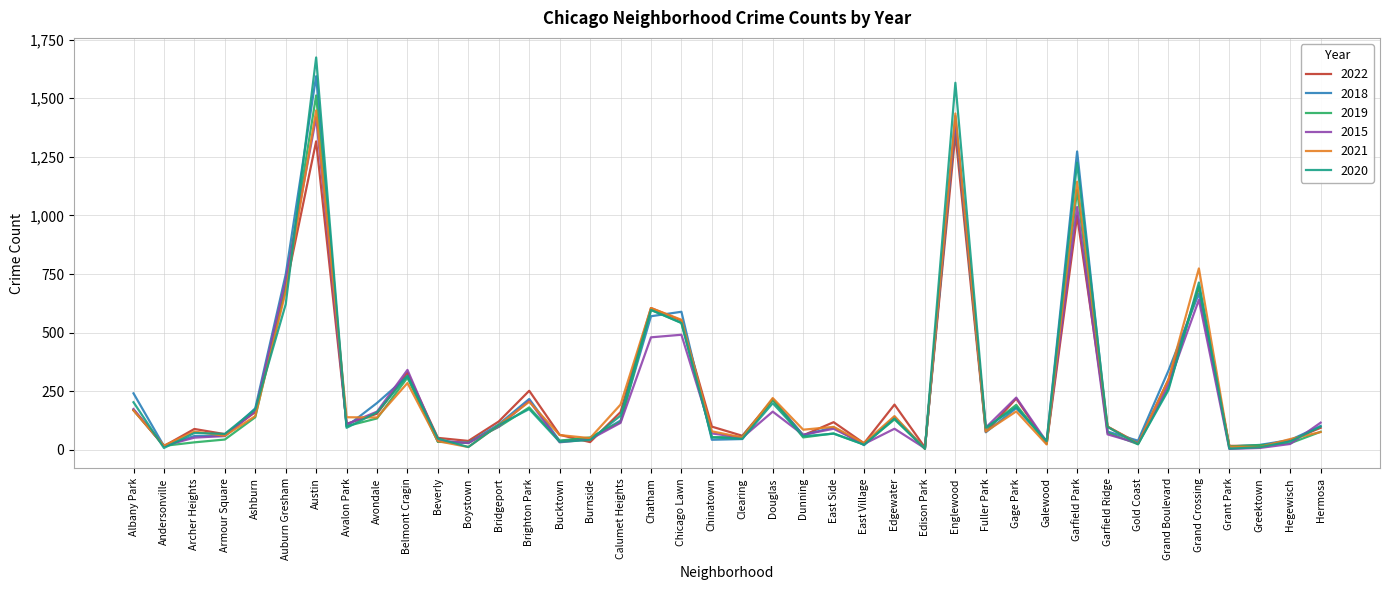

True or false: 2020 has a value of 72 at Archer Heights.

True